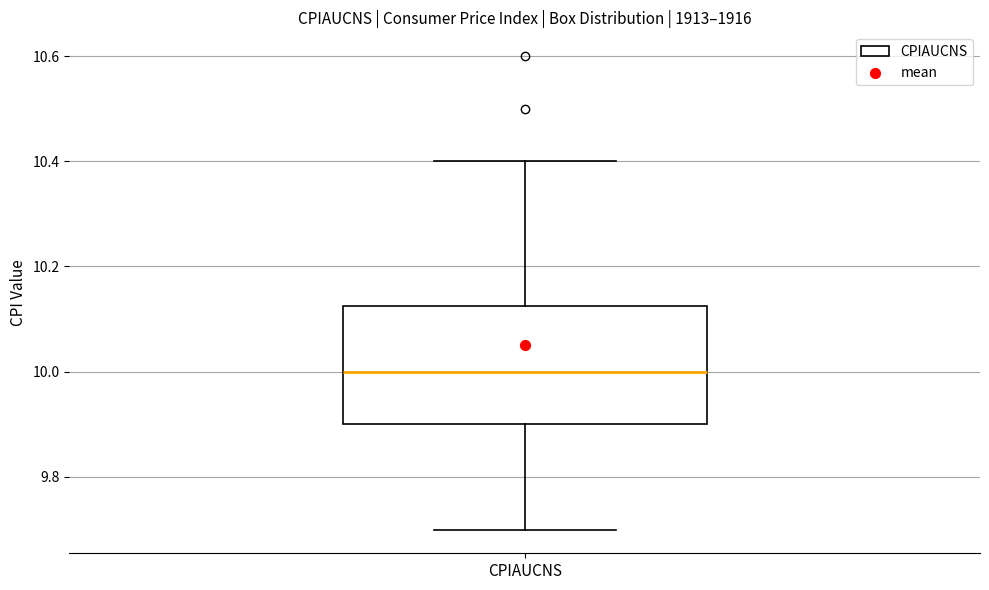

Read this box plot against the y-axis: the position of the median line, the range covered by the box, and the ends of both whiskers. The values are not printed on the chart, so give them approximately, as read against the axis.

median 10.00, box 9.90 to 10.12, whiskers 9.70 to 10.40